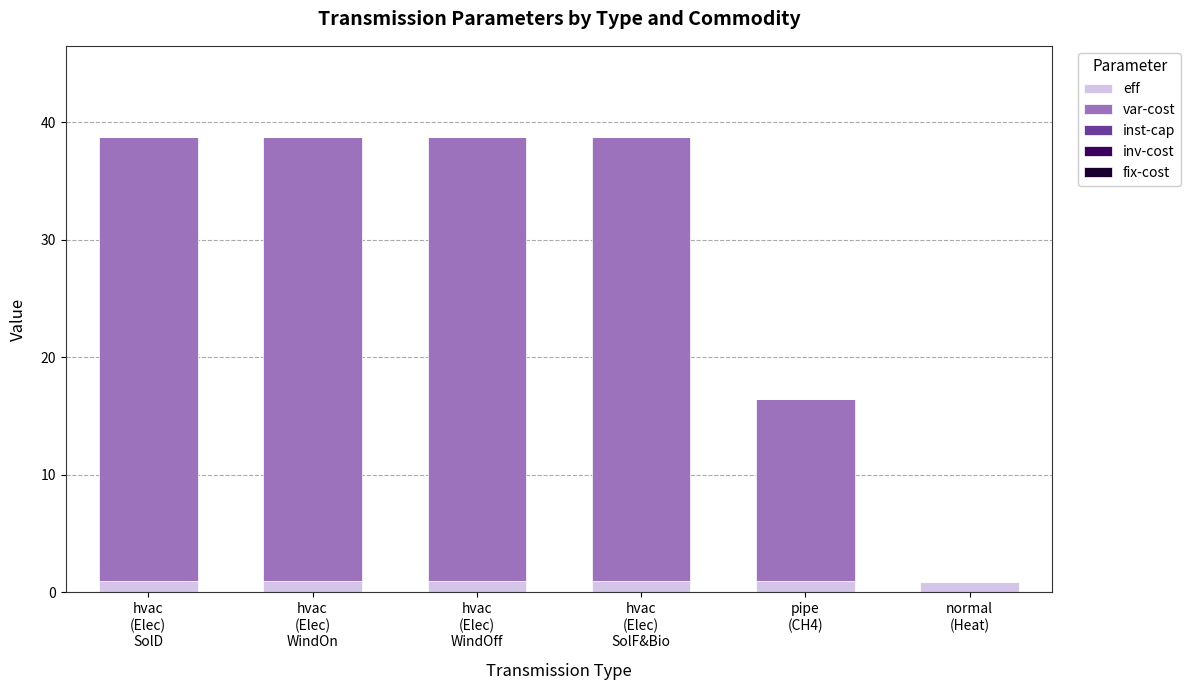

What is the sum of all eff values?

5.6